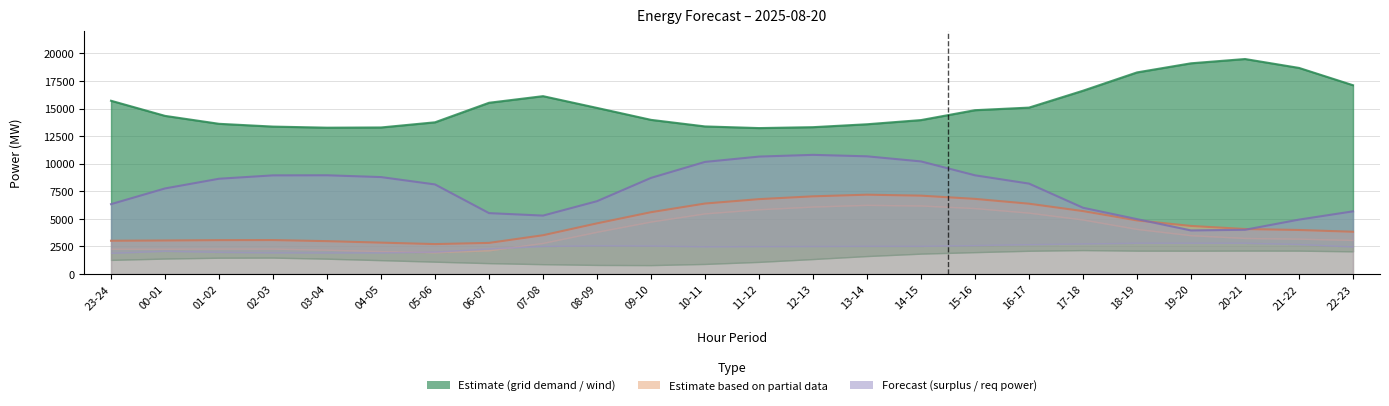

What is the difference between the maximum and minimum values in the gen_surplus_avail_tso_above series?

6851